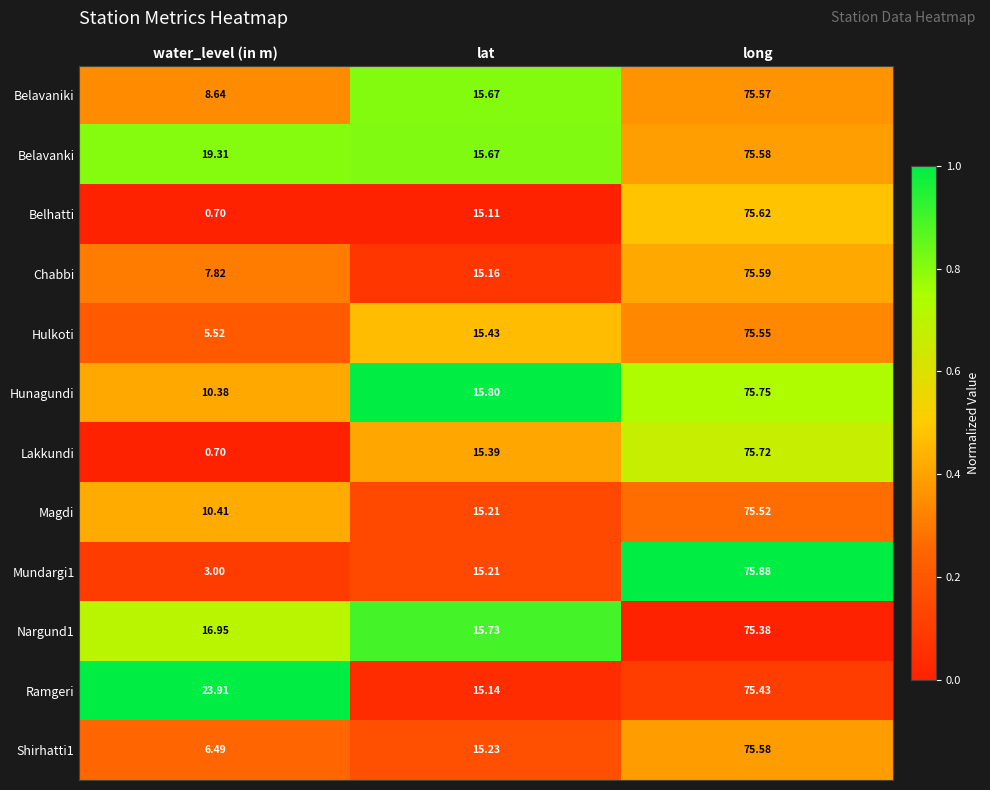

List the labels in order of Shirhatti1 value, largest first.

long, lat, water_level (in m)